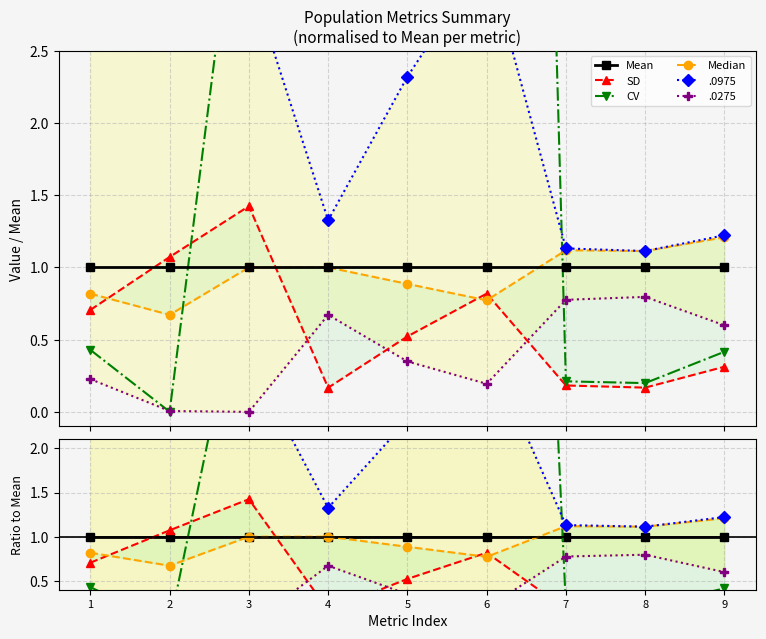

Does the chart display data point markers on the line(s)?

Yes